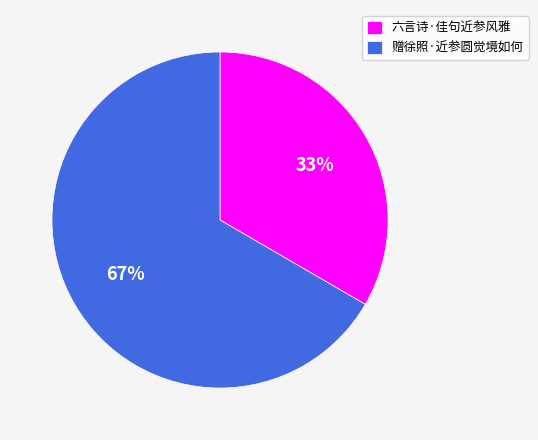

What is the ratio of the value at 赠徐照·近参圆觉境如何 to the value at 六言诗·佳句近参风雅?

2.0